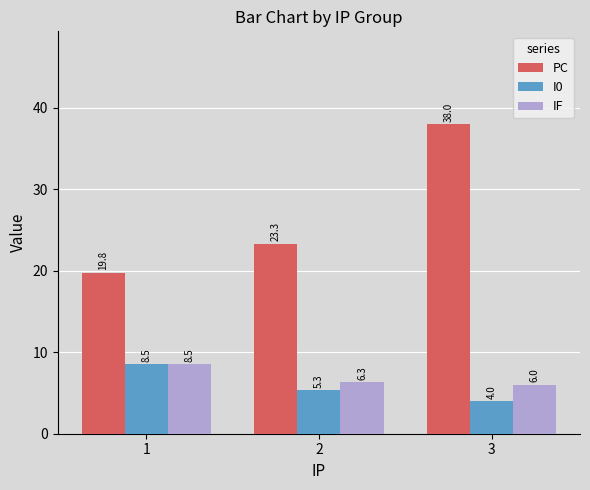

What is the sum of the IF values at 1 and 2?

14.8